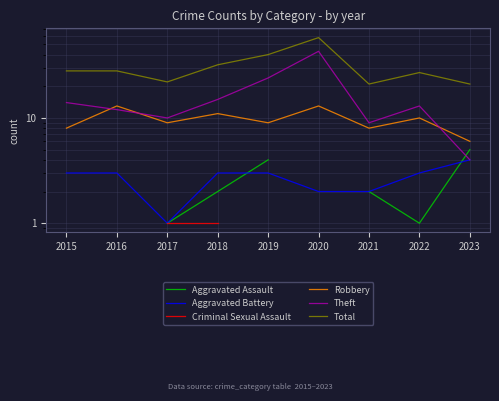

Which series has the largest total across all categories?

Total